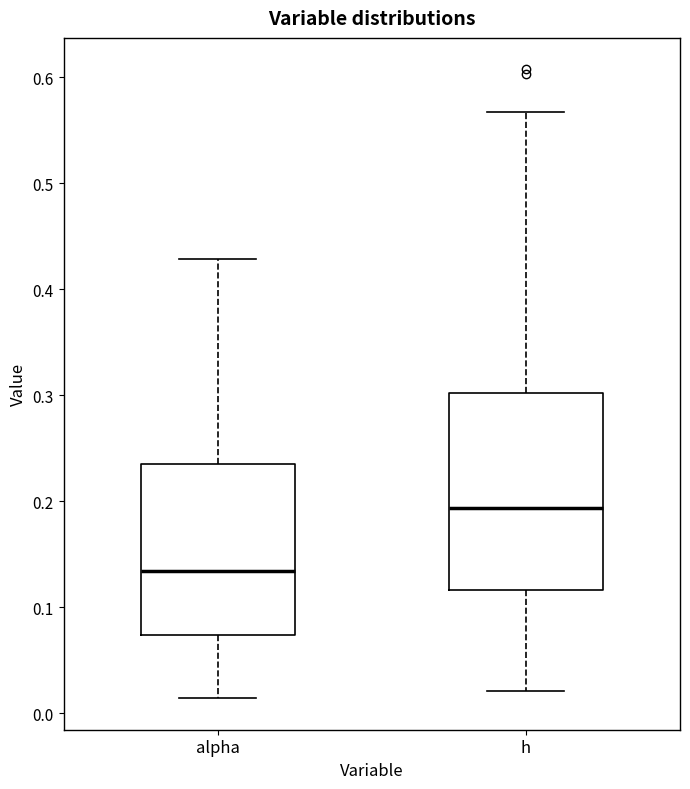

Where is the lower edge of the box for h on the y-axis? The values are not printed on the chart, so give them approximately, as read against the axis.

0.12